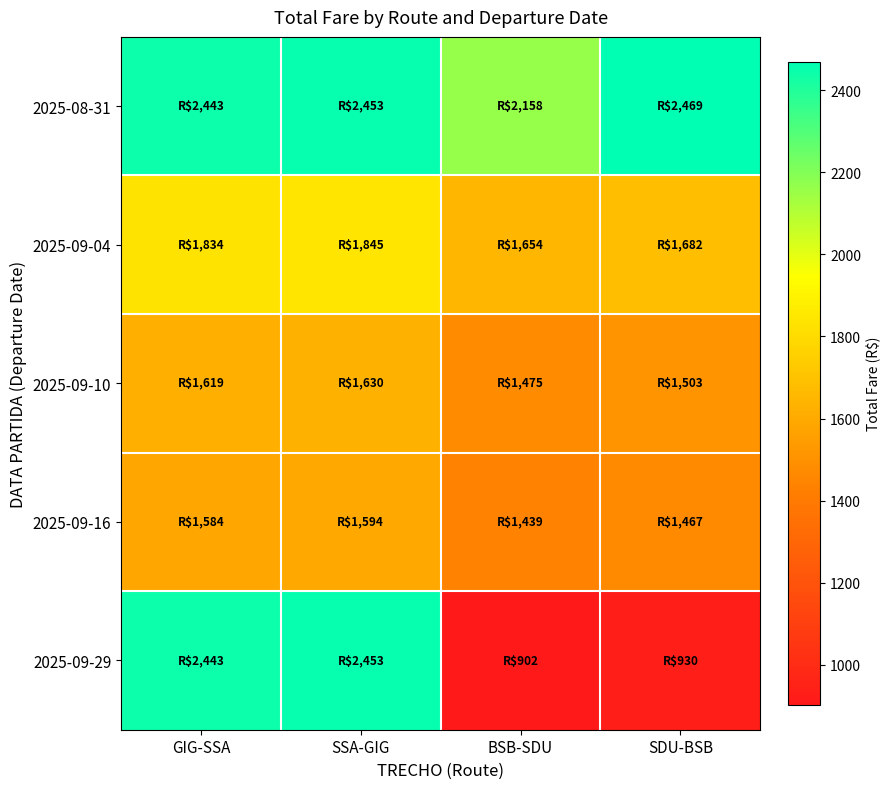

At which category does the chart reach its peak across all series?

SDU-BSB